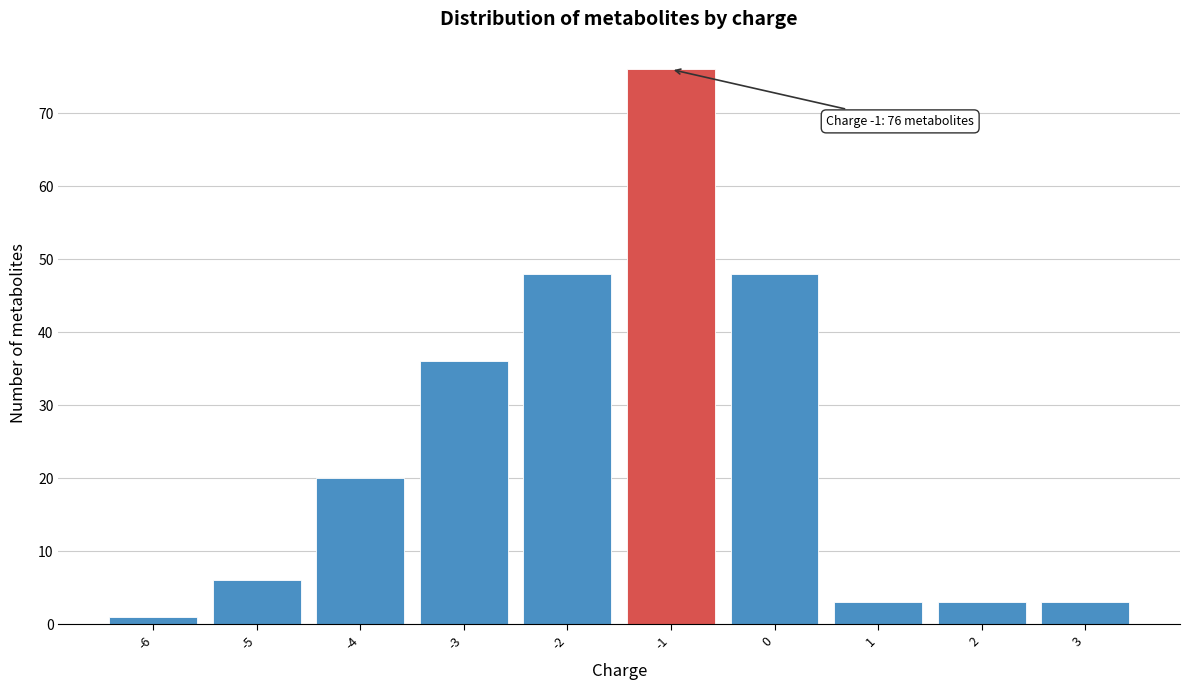

Which range on the x-axis has the tallest bar?

-1.5 to -0.5